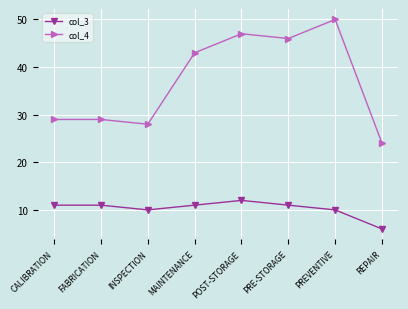

Is it true that col_4 equals 65 at POST-STORAGE?

False